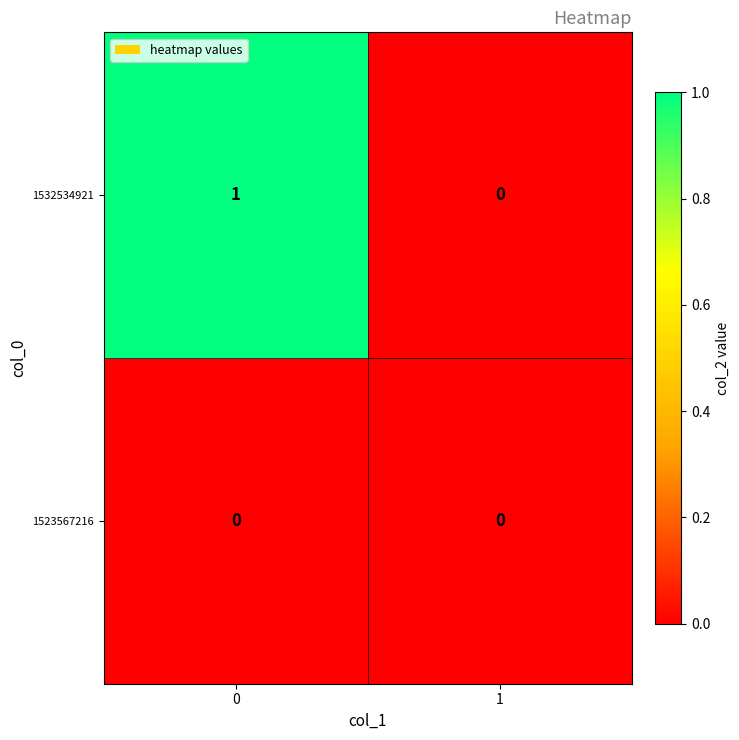

Reading left to right, list all the values displayed in this chart.

1532534921: 0=1	1=0
1523567216: 0=0	1=0